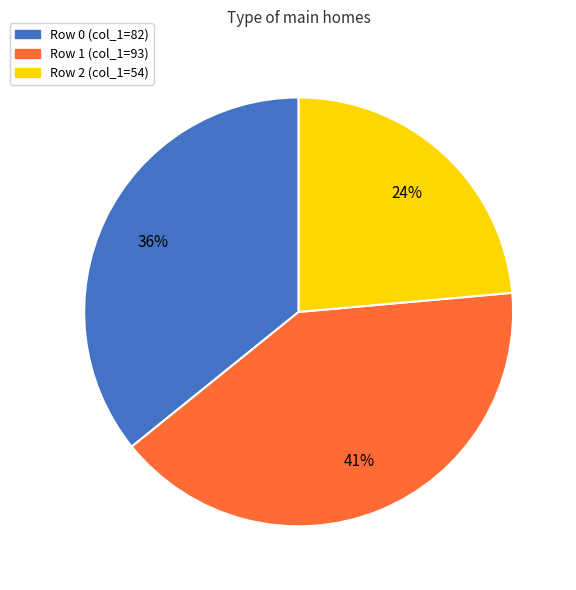

Does any single category account for the majority?

No